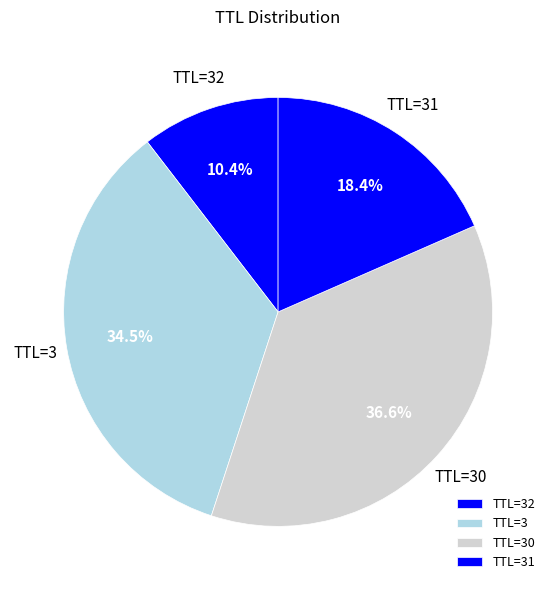

Which slice is the largest?

TTL=30